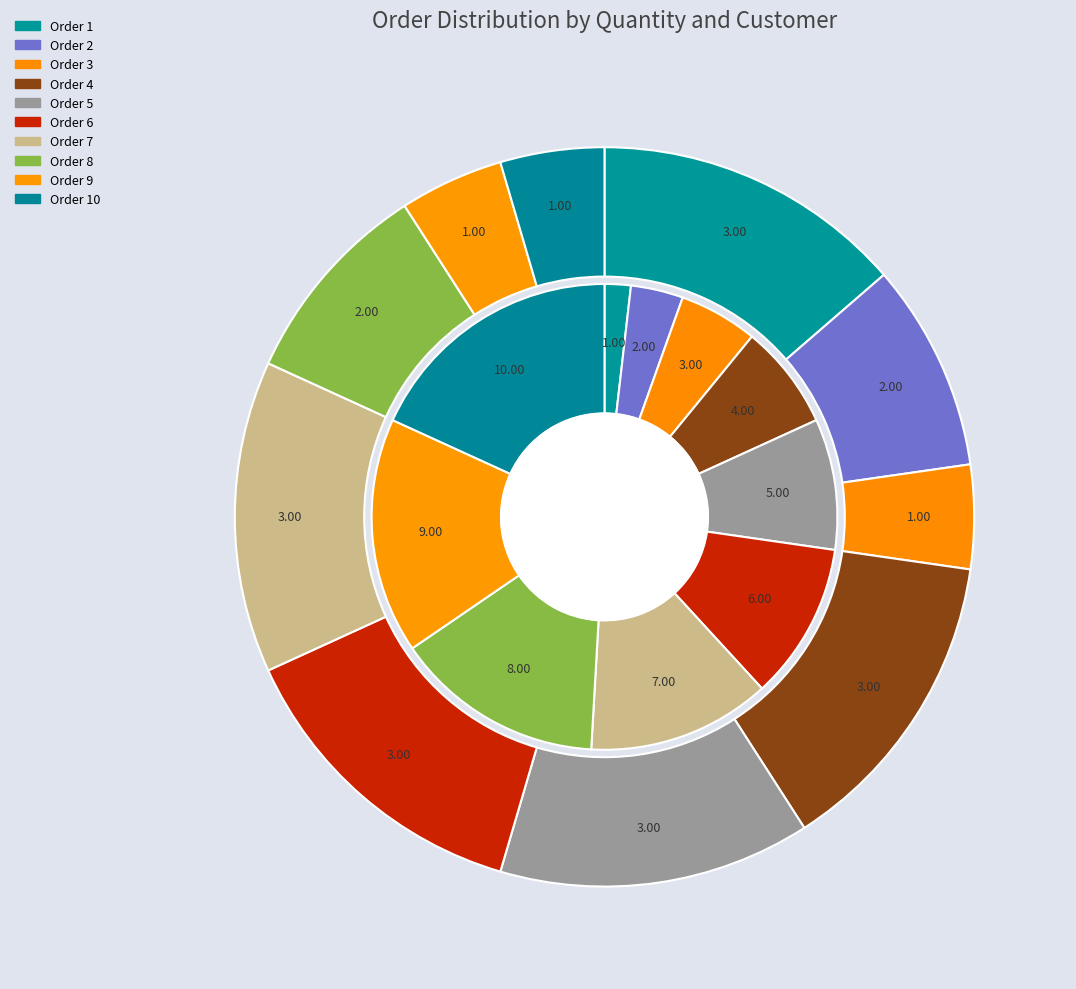

Which slice is the smallest?

Order 3